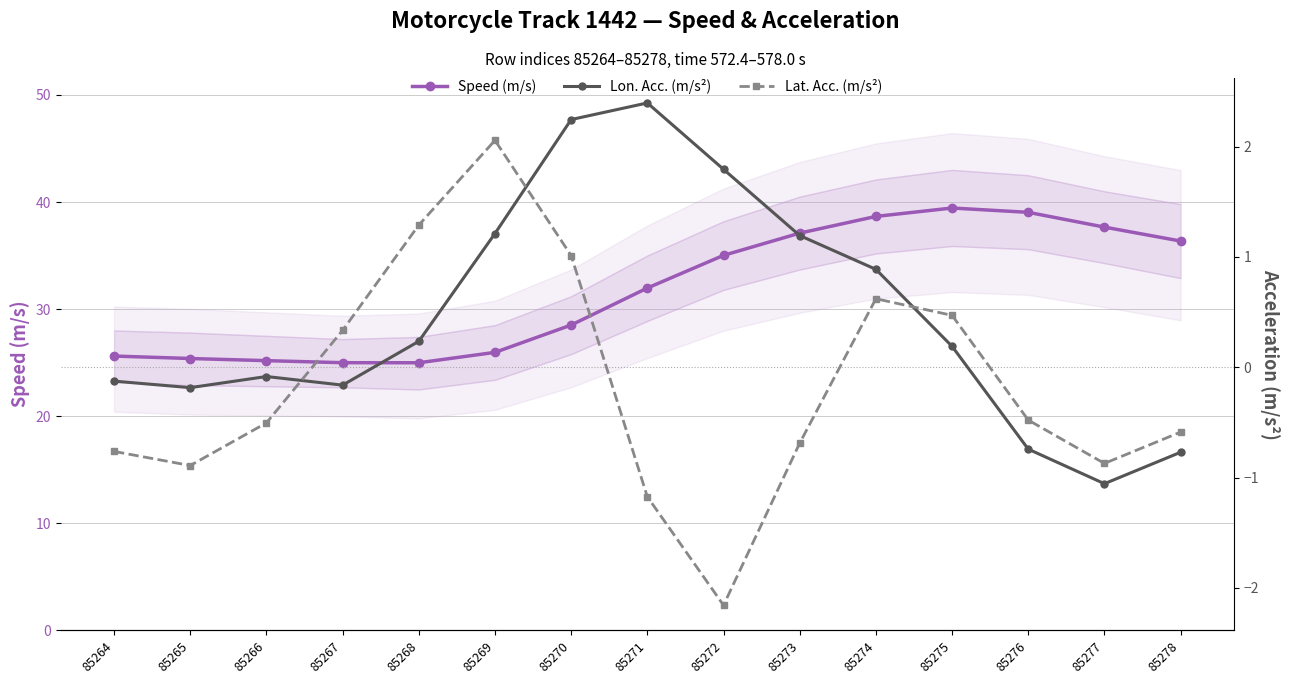

What is the sum of all Lat. Acc. (m/s²) values?

-2.3